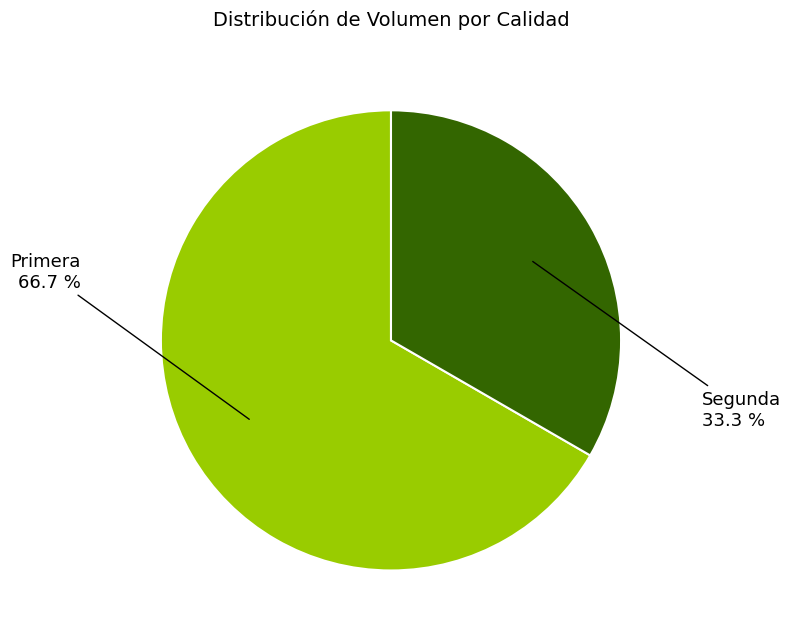

Rank the categories by value from lowest to highest.

Segunda, Primera